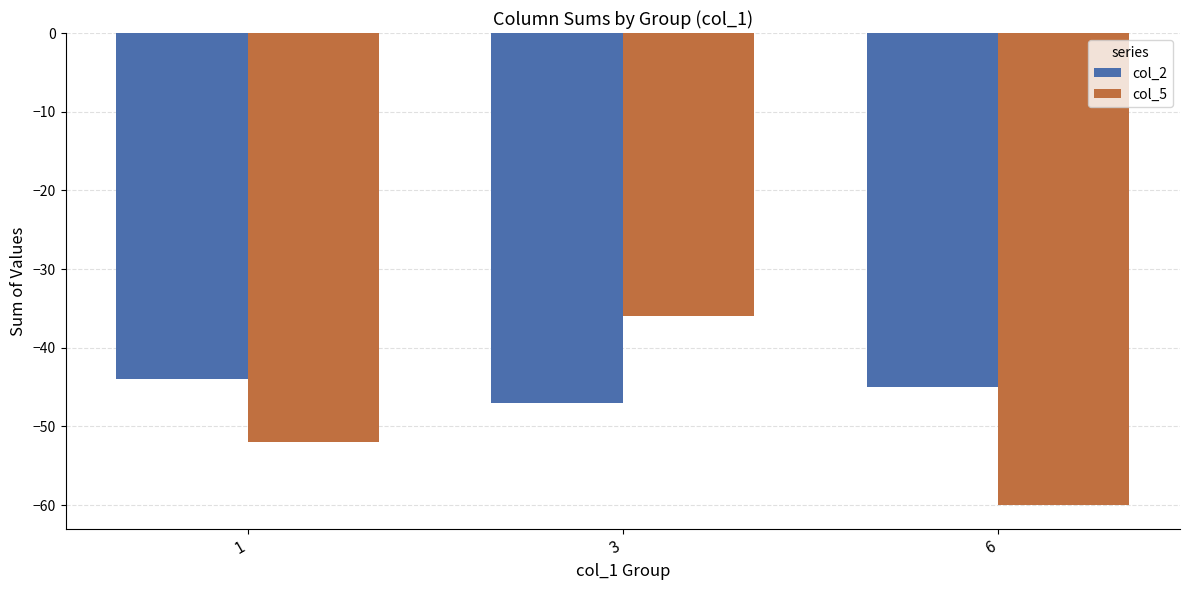

The col_2 series shows -47 at 3. True or false?

True